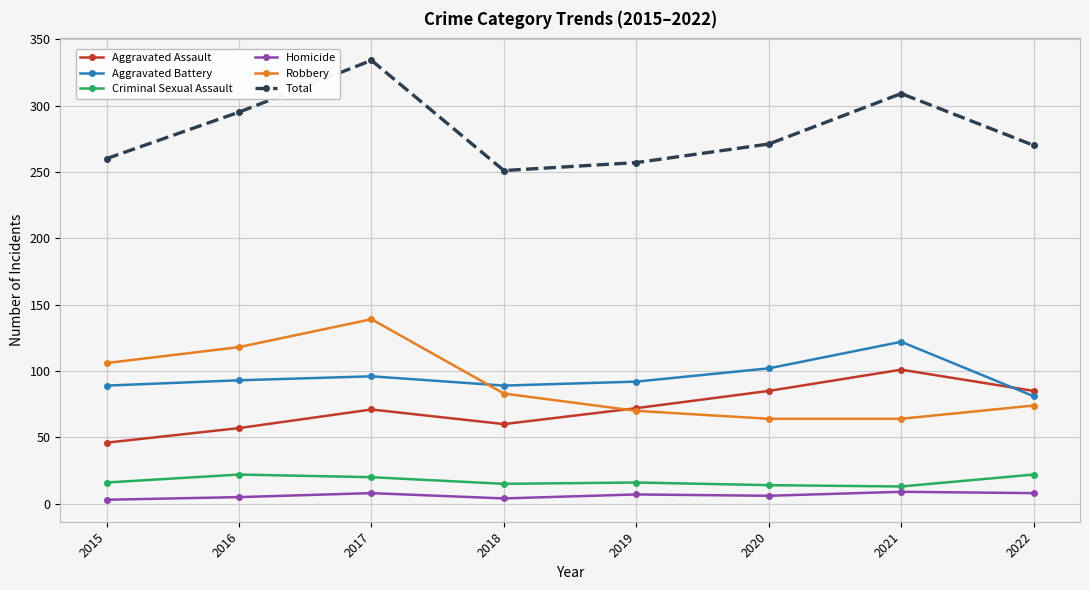

The value of Aggravated Battery at 2017 is 96. True or false?

True